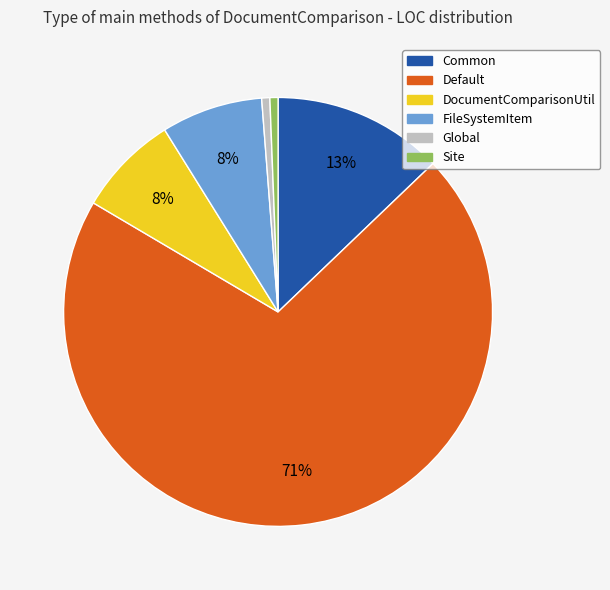

Combined, do Site and DocumentComparisonUtil account for over 50%?

No